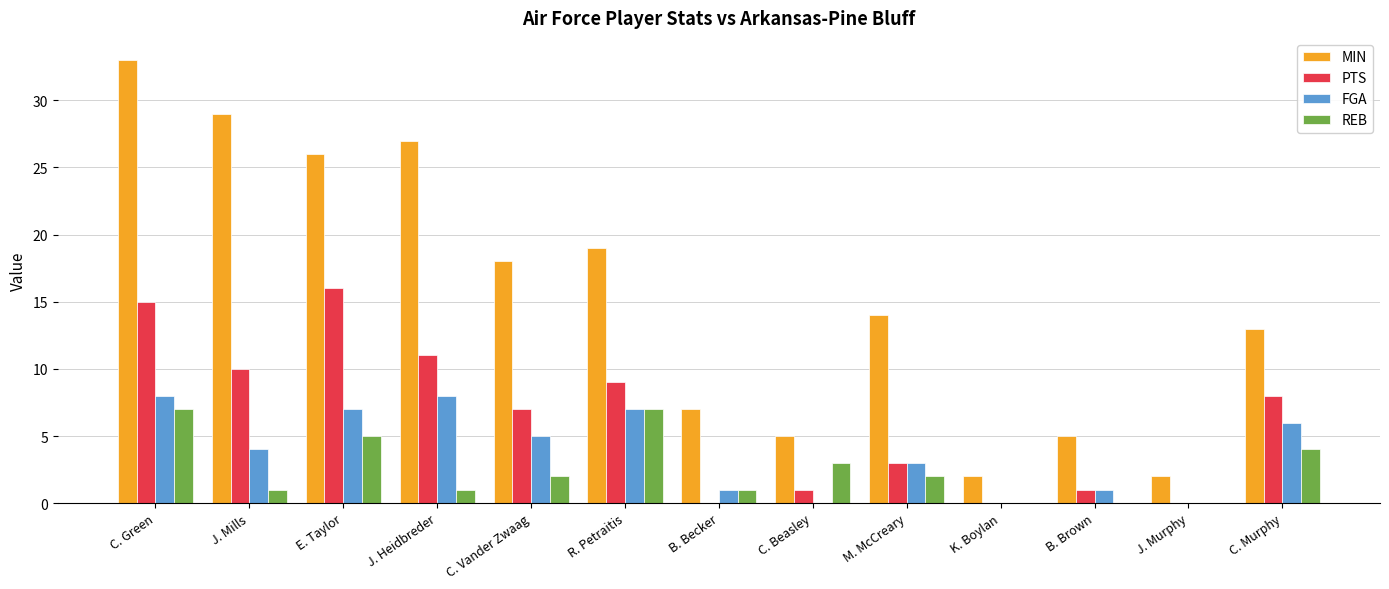

What is the total value across all series at C. Murphy?

31